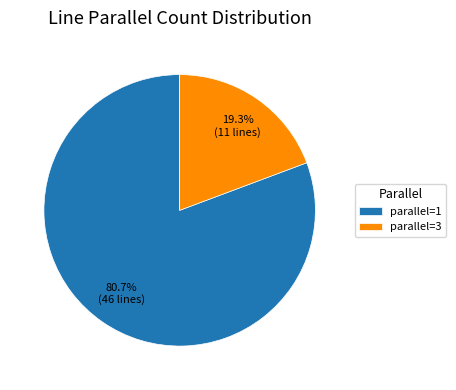

Between parallel=1 and parallel=3, which is larger?

parallel=1